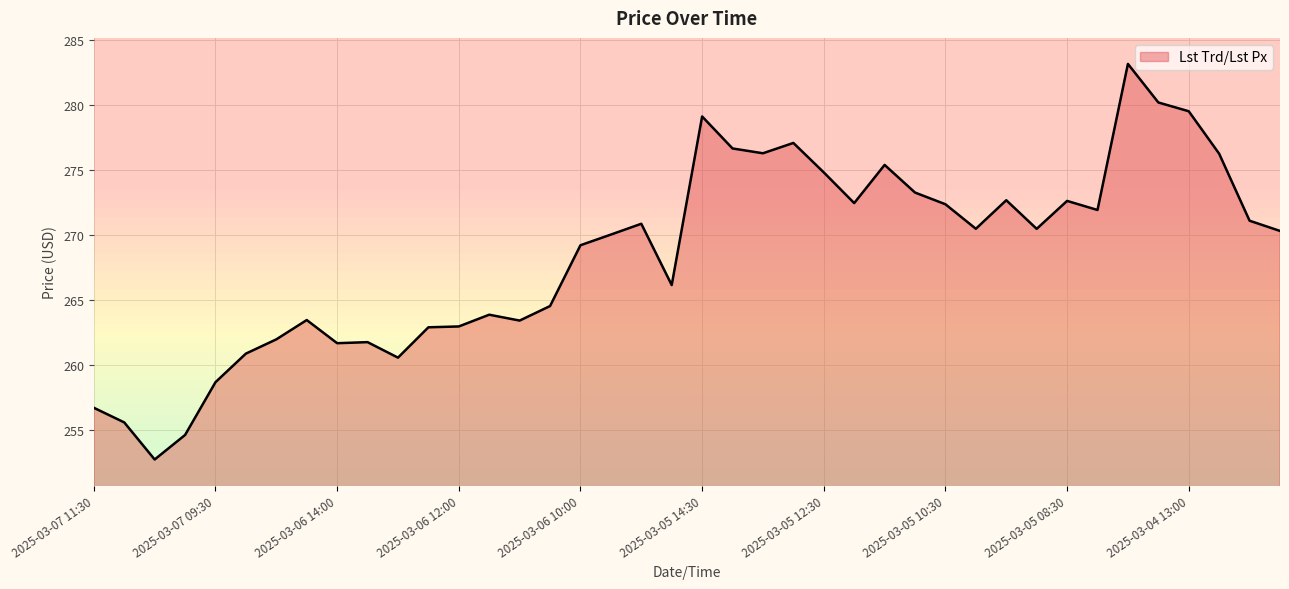

What is the minimum value shown in the chart?

252.7